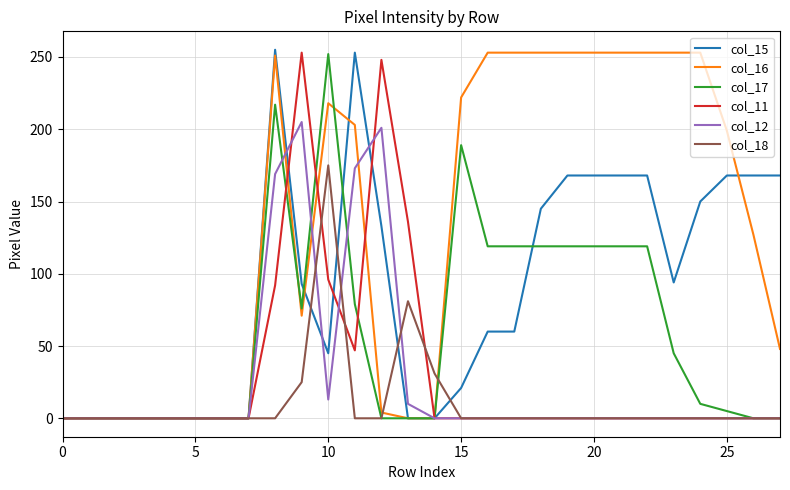

Which series has the largest total across all categories?

col_16